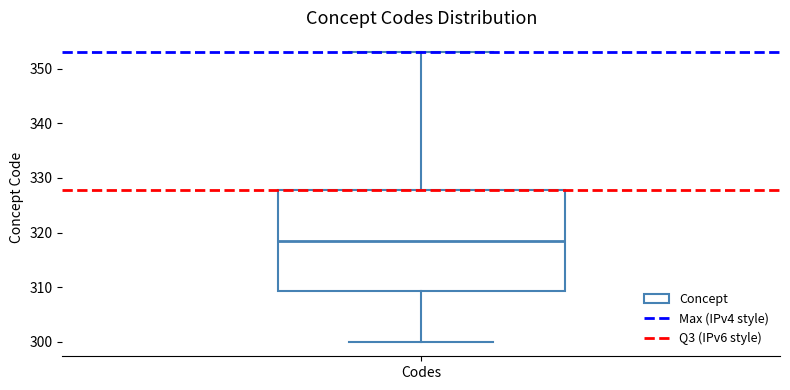

Where does the upper whisker of the box for Codes end on the y-axis? The values are not printed on the chart, so give them approximately, as read against the axis.

353